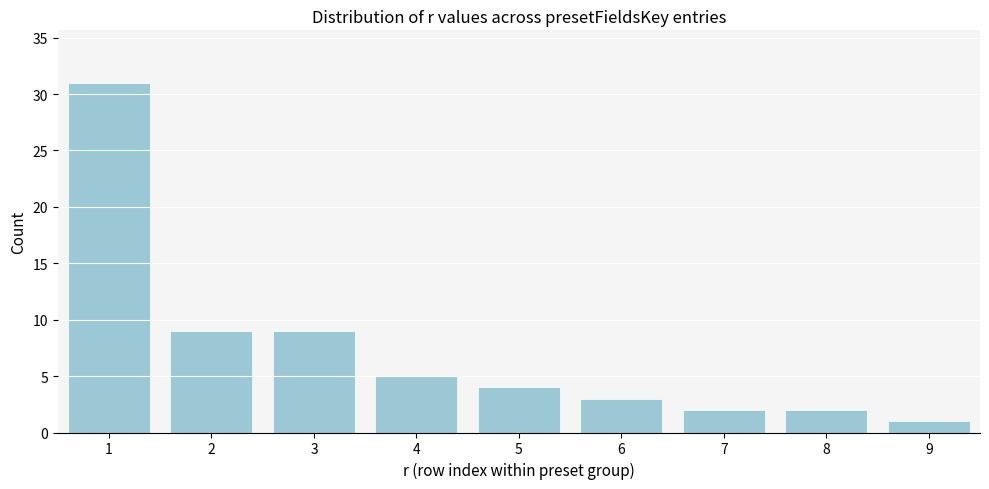

Reading left to right, extract all data points from this chart.

1=31	2=9	3=9	4=5	5=4	6=3	7=2	8=2	9=1